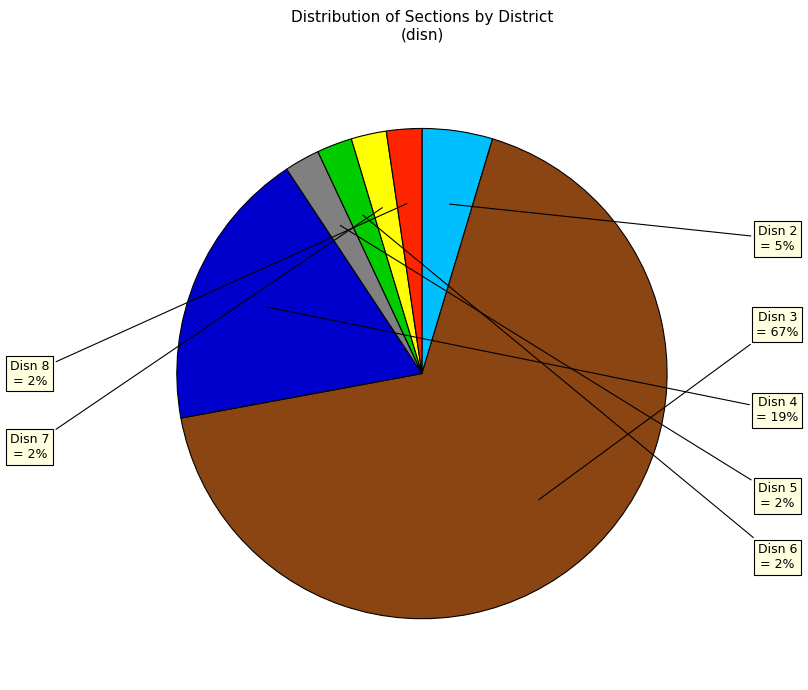

Is there a majority slice in this chart?

Yes